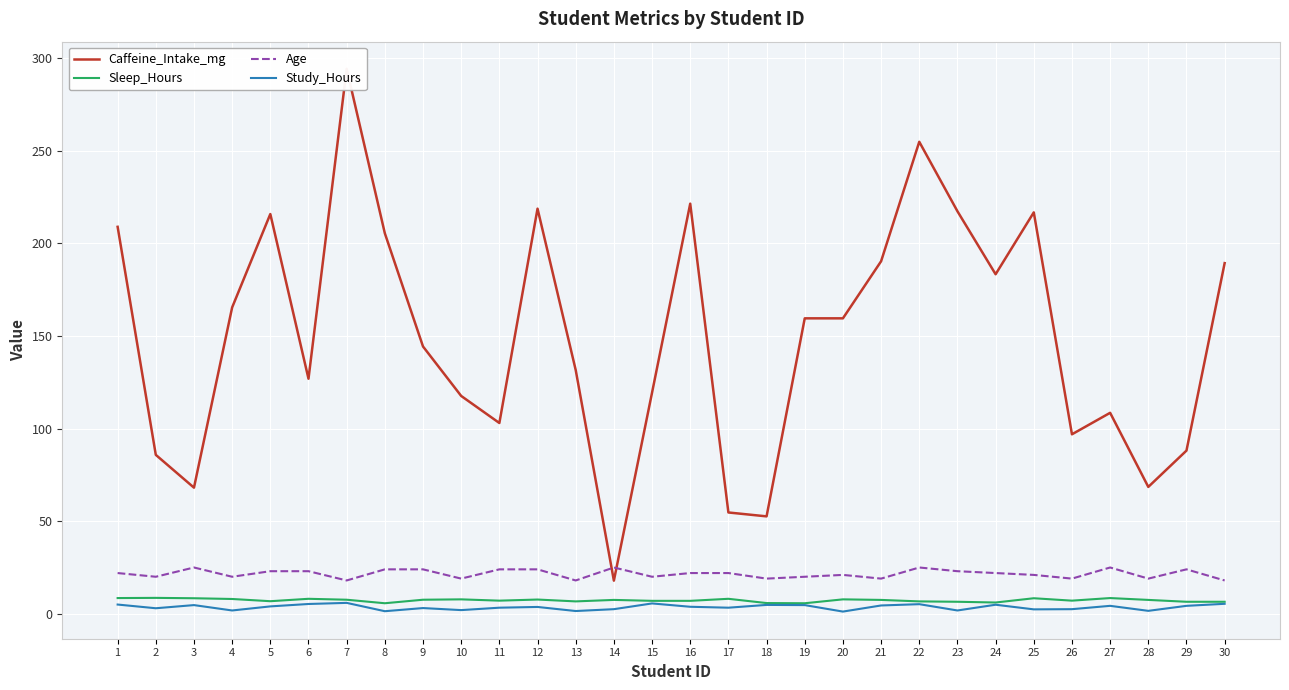

Reading right to left, what are all the values shown in this chart?

Caffeine_Intake_mg: 189.3	88.1	68.5	108.5	96.9	216.7	183.3	217.3	254.8	190.3	159.5	159.5	52.6	54.7	221.4	119.4	17.9	131.6	218.7	103.0	117.6	144.3	205.4	294.2	126.9	215.8	165.4	68.1	85.8	208.9
Sleep_Hours: 6.5	6.5	7.5	8.5	7.1	8.4	6.1	6.5	6.7	7.5	7.8	5.7	5.8	8.1	7.0	7.0	7.5	6.7	7.7	7.1	7.8	7.6	5.7	7.6	8.1	6.8	8.0	8.4	8.6	8.5
Age: 18.0	24.0	19.0	25.0	19.0	21.0	22.0	23.0	25.0	19.0	21.0	20.0	19.0	22.0	22.0	20.0	25.0	18.0	24.0	24.0	19.0	24.0	24.0	18.0	23.0	23.0	20.0	25.0	20.0	22.0
Study_Hours: 5.4	4.3	1.6	4.3	2.5	2.4	4.9	1.8	5.2	4.5	1.2	4.7	4.8	3.3	3.8	5.6	2.5	1.5	3.7	3.3	2.0	3.1	1.4	5.9	5.3	4.0	1.8	4.7	3.0	5.0